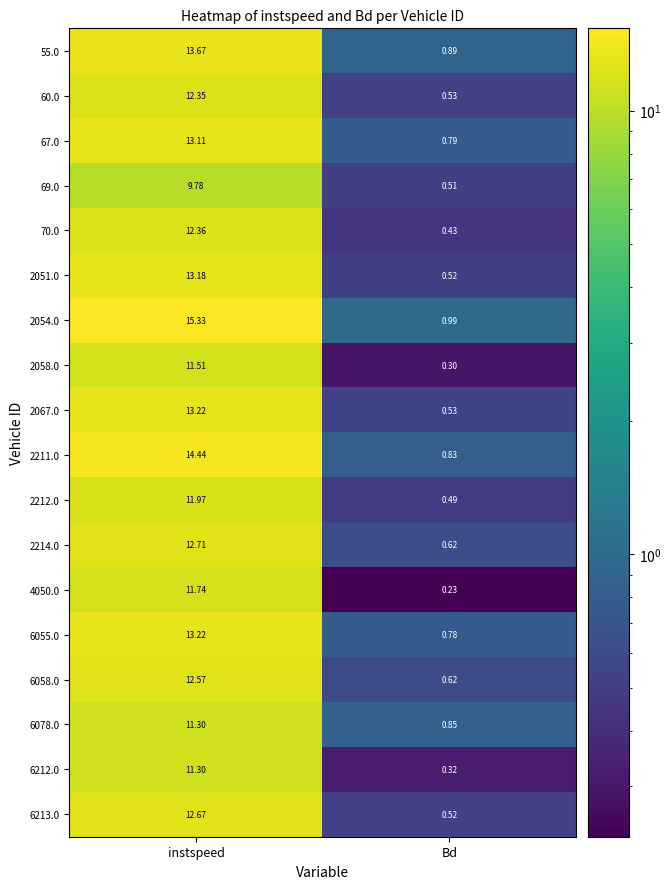

At which category does the chart reach its peak across all series?

instspeed